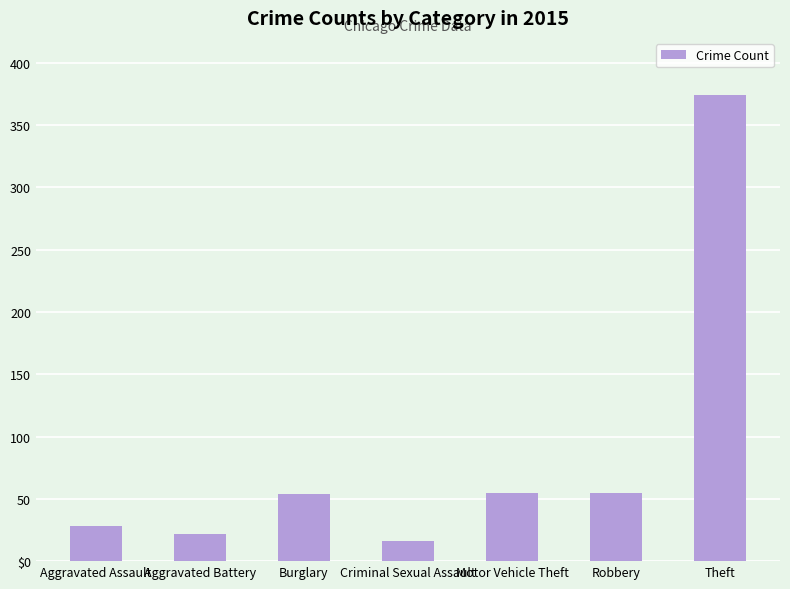

What value does the data have at Aggravated Battery?

22